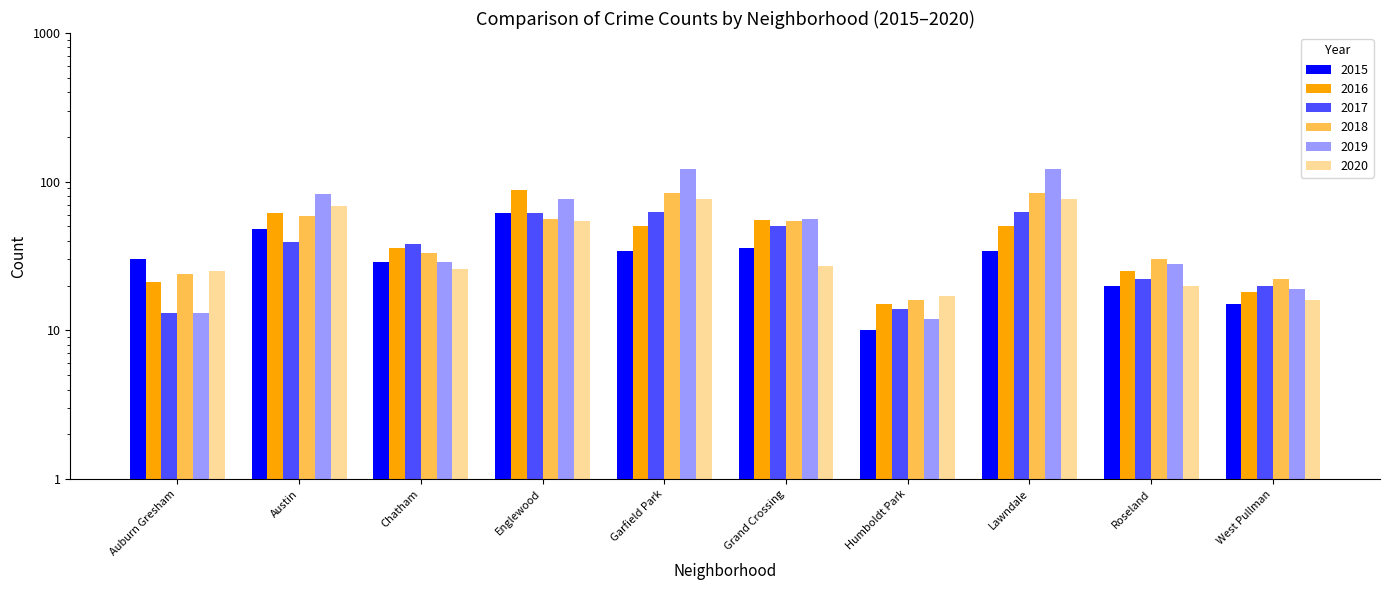

What is the sum of all 2017 values?

384